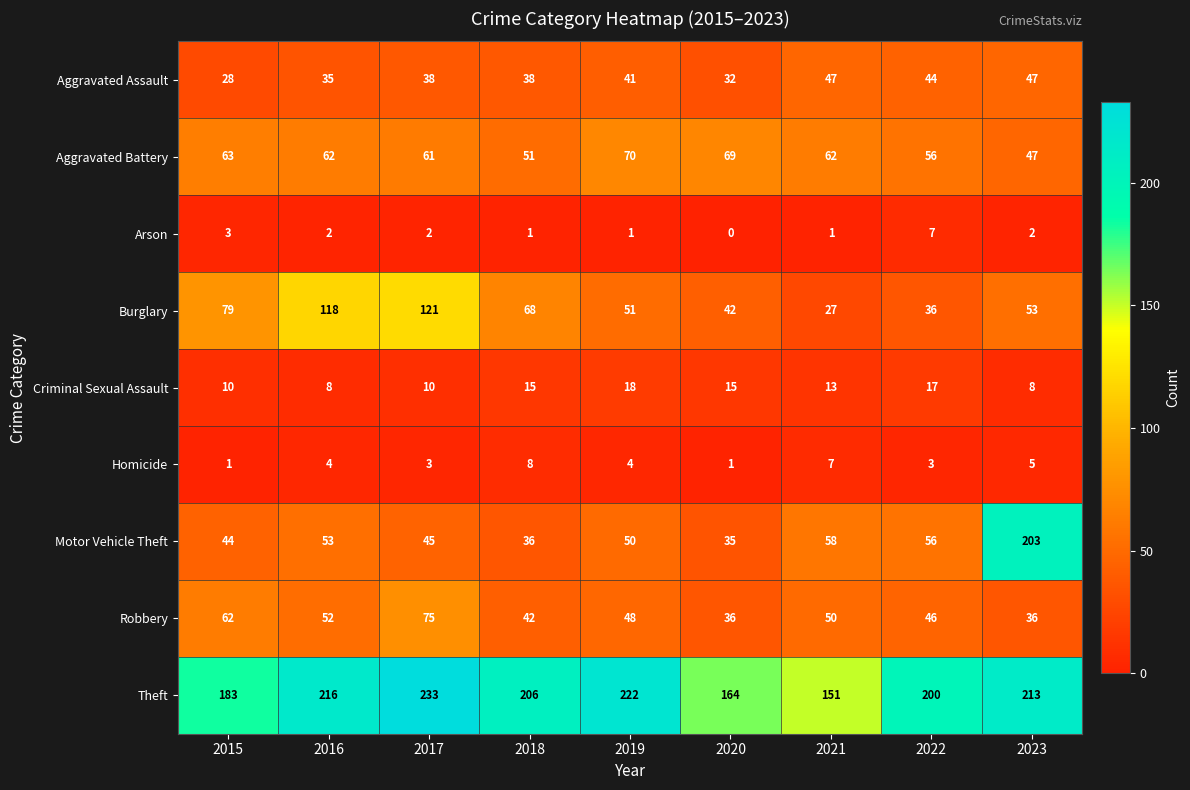

What is the spread (max minus min) of values at 2020?

164